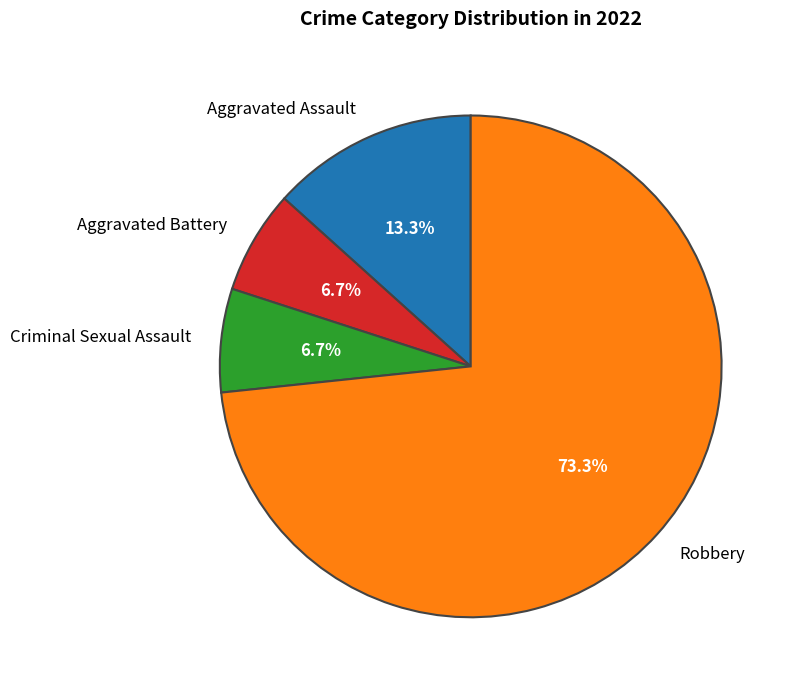

Approximately how many times larger is the value at Aggravated Battery compared to Aggravated Assault?

0.5